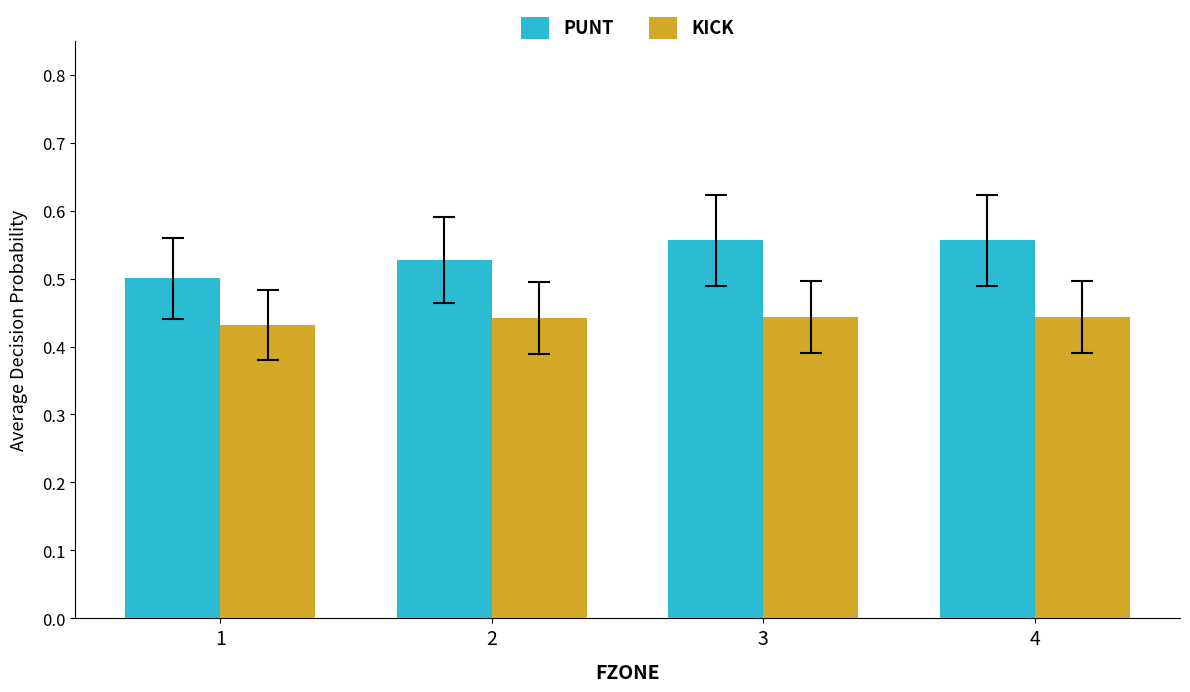

What is the sum of all KICK values?

1.8